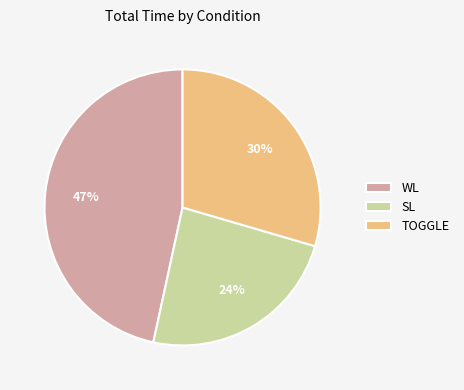

Count the number of slices in the pie.

3